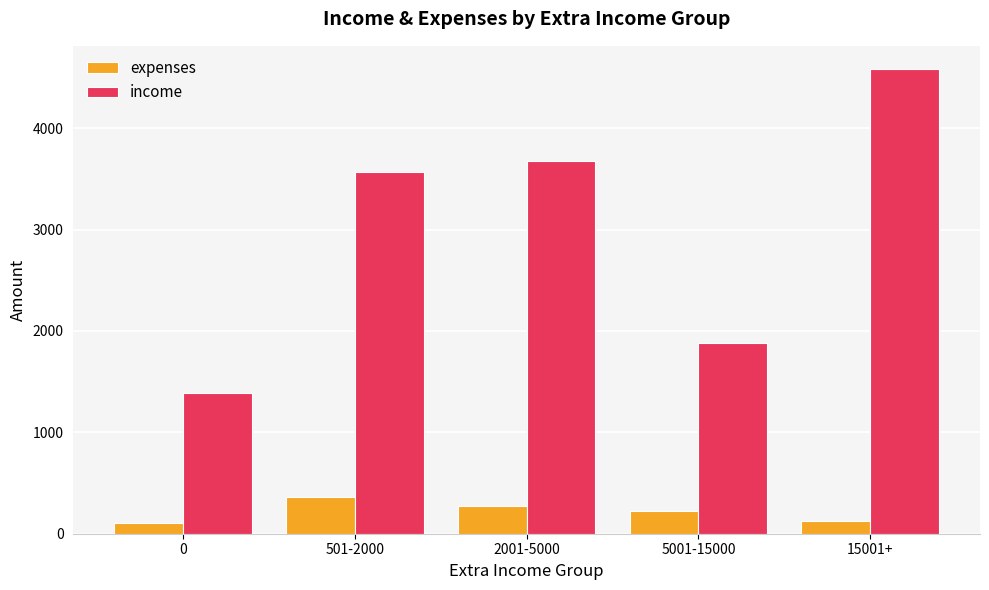

Between 2001-5000 and 5001-15000, which series saw the biggest shift?

income